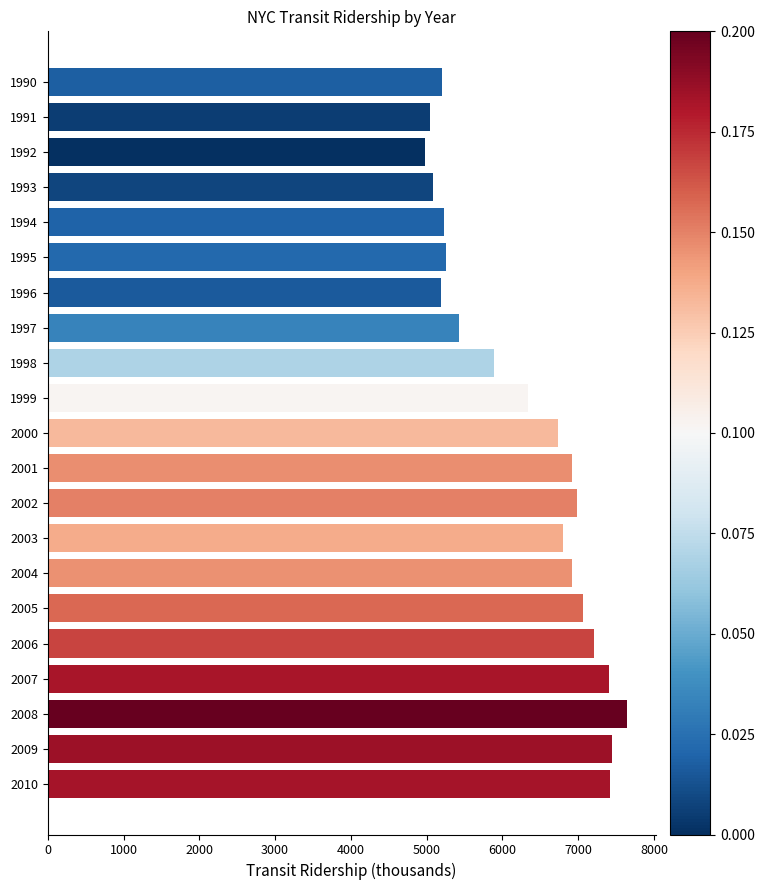

How many bars are there in total?

21